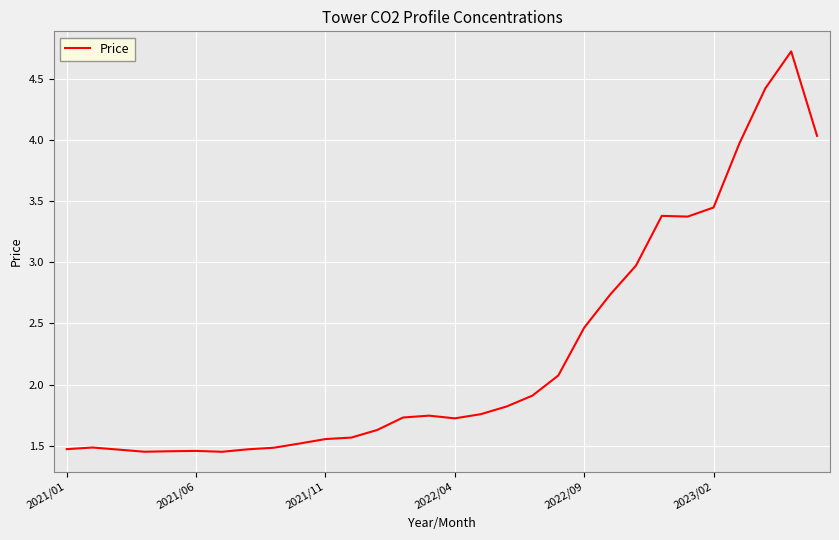

What is the maximum value shown in the chart?

4.7